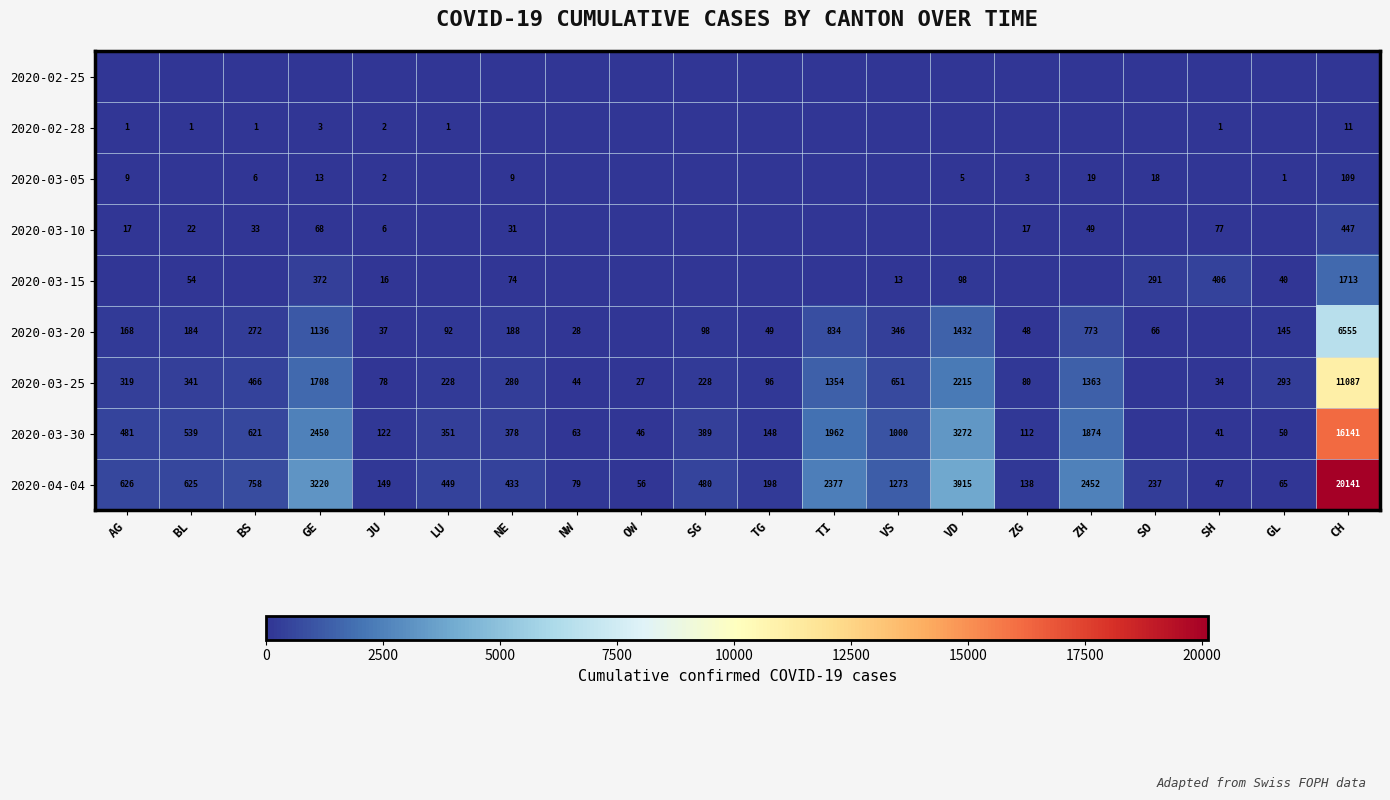

What is the difference between the highest and lowest values at ZH?

2452